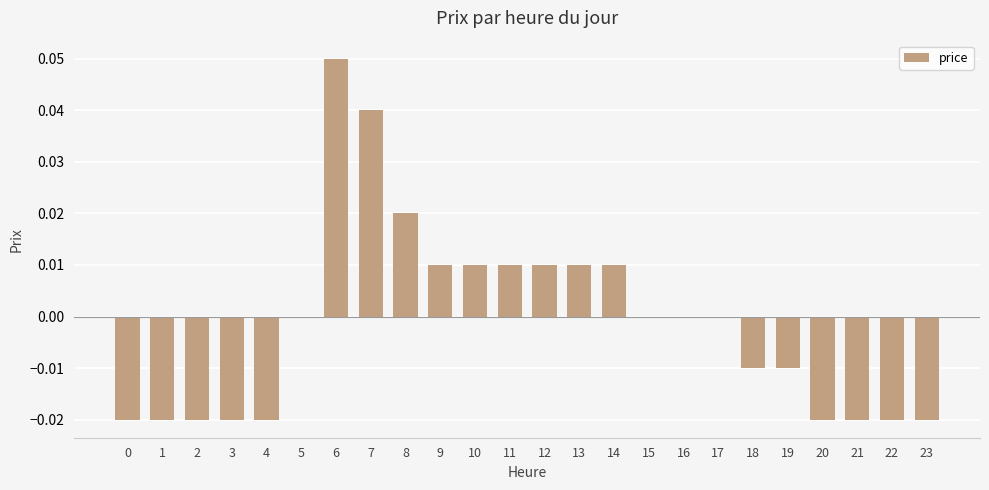

How many series are shown in this chart?

1